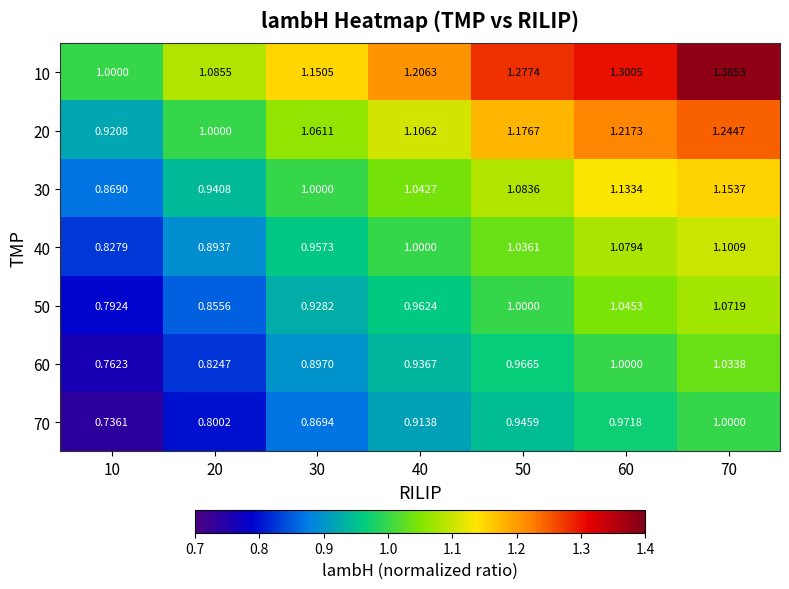

Is the value of 60 at 30 greater than the value of 70 at 30?

Yes